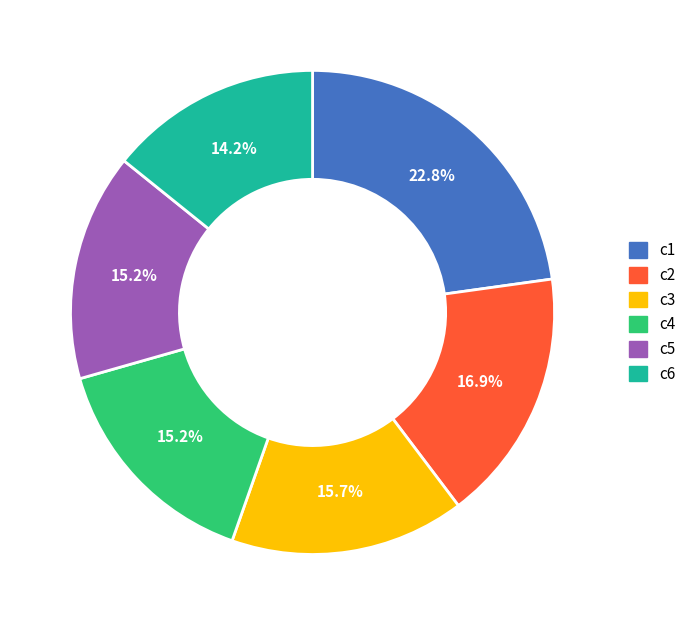

Which slice is the smallest?

c6